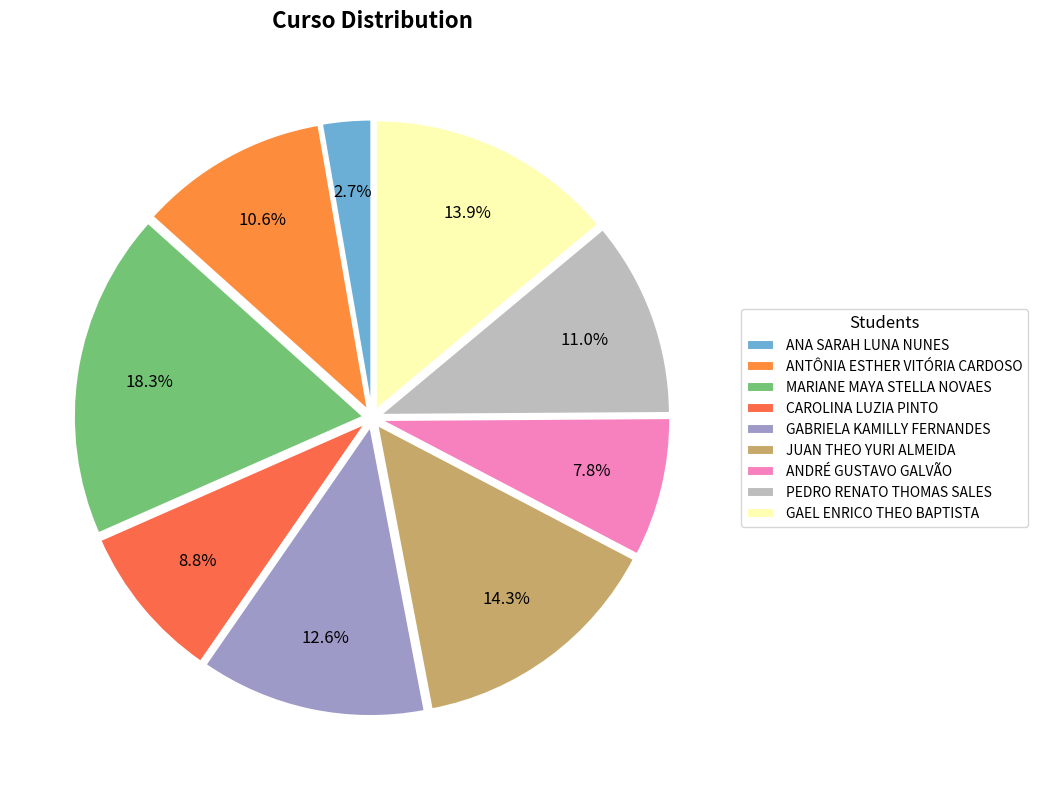

How many slices are in this pie chart?

9